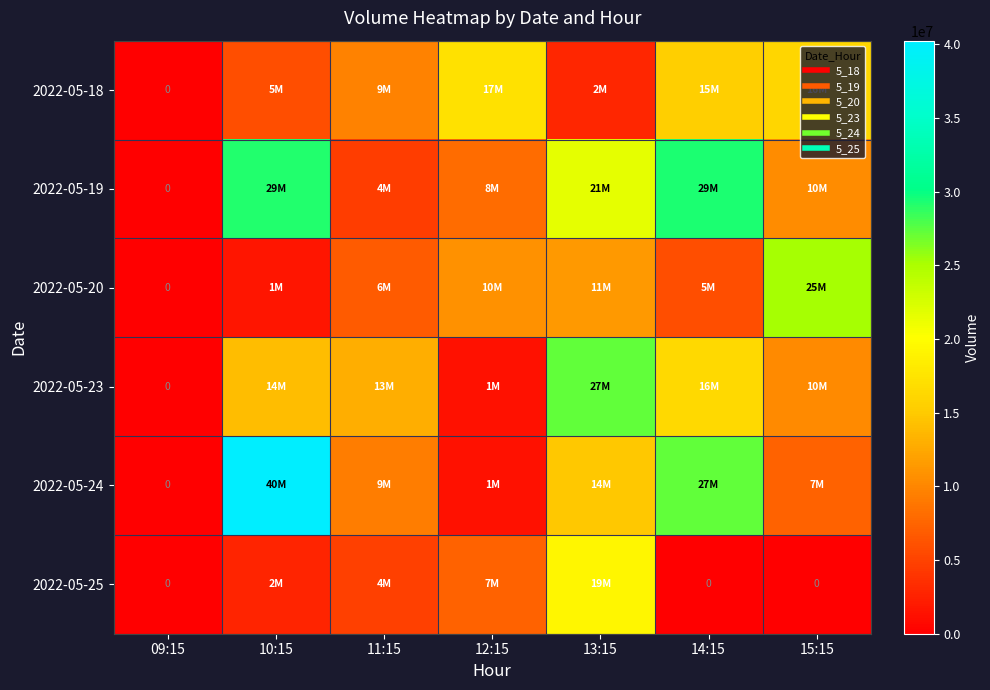

At 13:15, list the series in order from smallest to largest.

2022-05-18, 2022-05-20, 2022-05-24, 2022-05-25, 2022-05-19, 2022-05-23